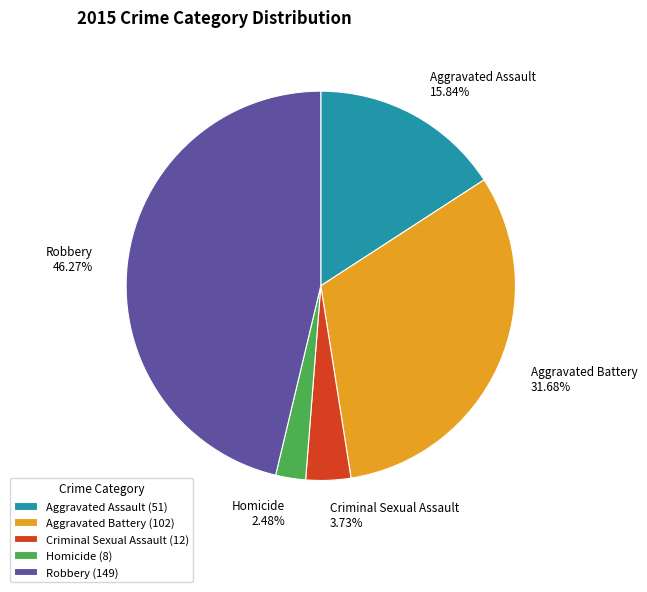

Does any single category account for the majority?

No